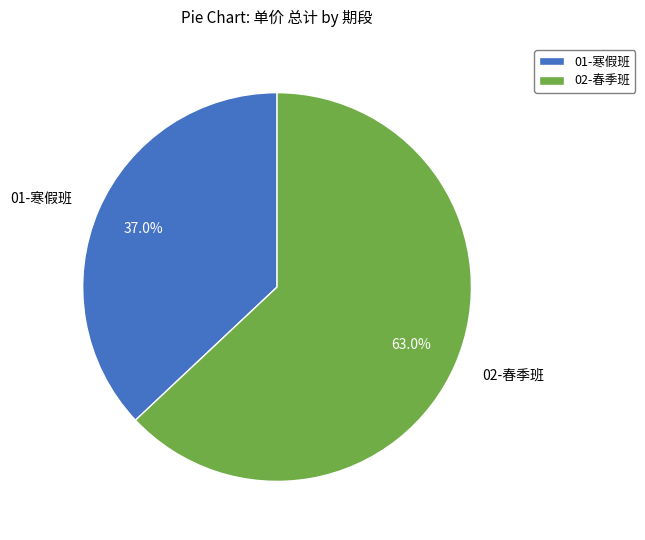

What is the largest slice in the pie chart?

02-春季班